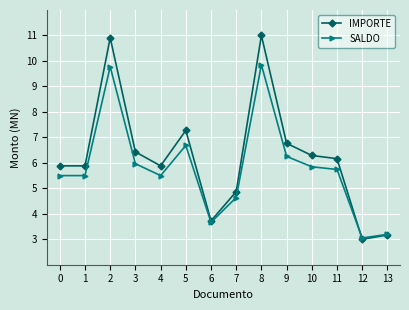

Rank the series by their maximum value, from highest to lowest.

IMPORTE, SALDO